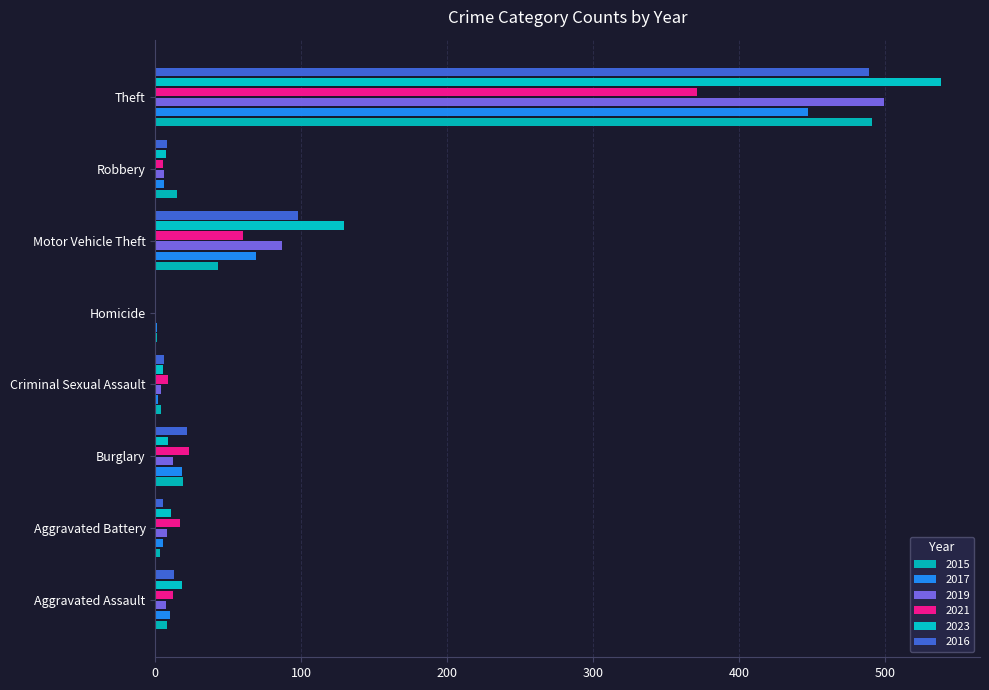

What is the label of the 3rd bar from the right?

Motor Vehicle Theft